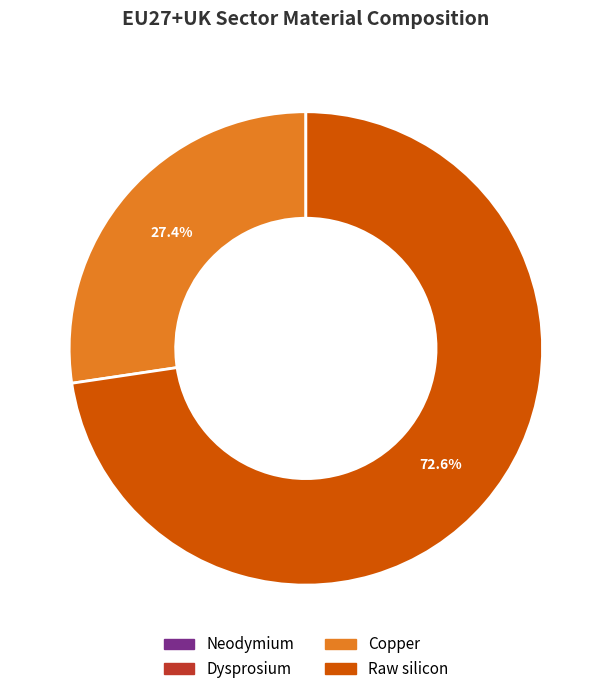

Which category accounts for the majority?

Raw silicon